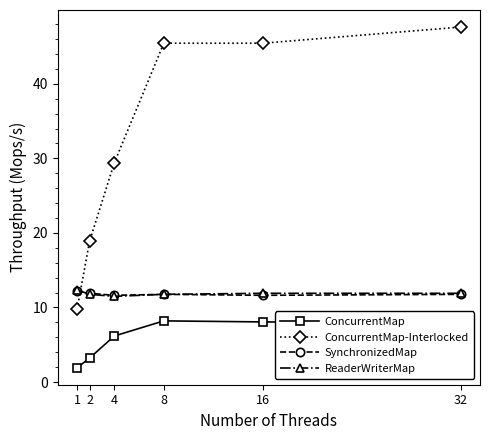

Which category has the highest value across all series?

32